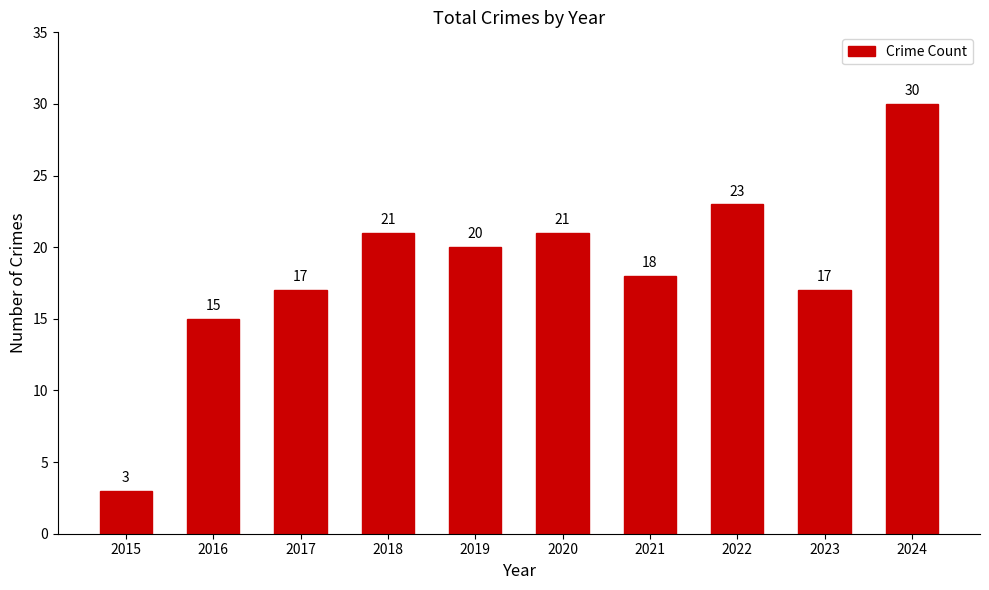

At which category does the chart reach its minimum across all series?

2015